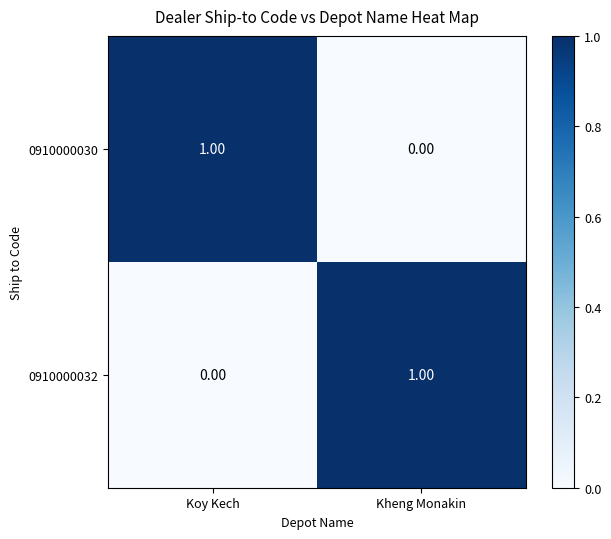

What is the difference between the highest and lowest values at Koy Kech?

1